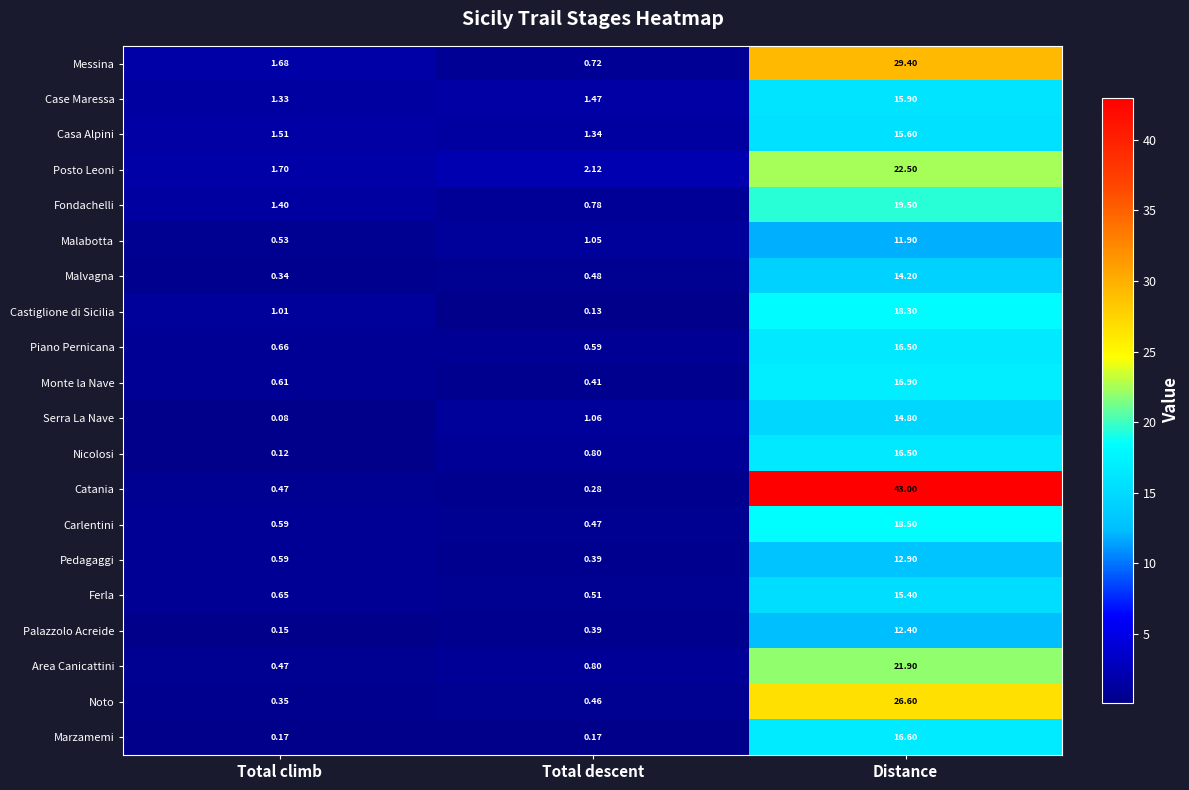

Is the value of Noto at Distance greater than the value of Catania at Distance?

No